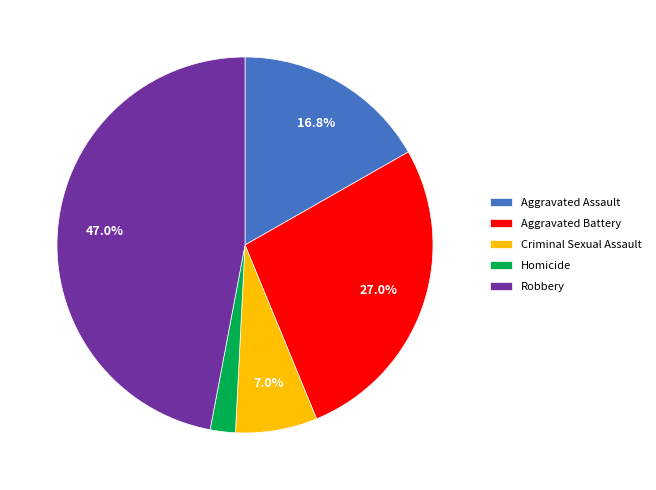

Is it true that Homicide is 2% of the pie?

True